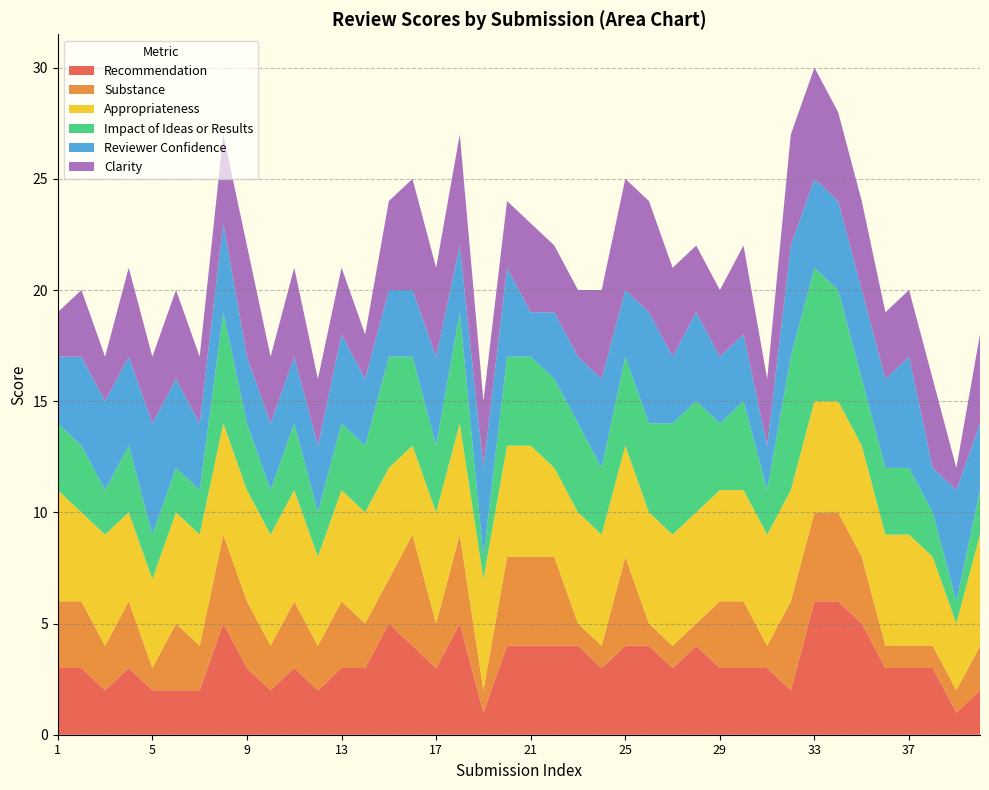

Reading left to right, what are all the values shown in this chart?

Recommendation: 1=3	2=3	3=2	4=3	5=2	6=2	7=2	8=5	9=3	10=2	11=3	12=2	13=3	14=3	15=5	16=4	17=3	18=5	19=1	20=4	21=4	22=4	23=4	24=3	25=4	26=4	27=3	28=4	29=3	30=3	31=3	32=2	33=6	34=6	35=5	36=3	37=3	38=3	39=1	40=2
Substance: 1=3	2=3	3=2	4=3	5=1	6=3	7=2	8=4	9=3	10=2	11=3	12=2	13=3	14=2	15=2	16=5	17=2	18=4	19=1	20=4	21=4	22=4	23=1	24=1	25=4	26=1	27=1	28=1	29=3	30=3	31=1	32=4	33=4	34=4	35=3	36=1	37=1	38=1	39=1	40=2
Appropriateness: 1=5	2=4	3=5	4=4	5=4	6=5	7=5	8=5	9=5	10=5	11=5	12=4	13=5	14=5	15=5	16=4	17=5	18=5	19=5	20=5	21=5	22=4	23=5	24=5	25=5	26=5	27=5	28=5	29=5	30=5	31=5	32=5	33=5	34=5	35=5	36=5	37=5	38=4	39=3	40=5
Impact of Ideas or Results: 1=3	2=3	3=2	4=3	5=2	6=2	7=2	8=5	9=3	10=2	11=3	12=2	13=3	14=3	15=5	16=4	17=3	18=5	19=1	20=4	21=4	22=4	23=4	24=3	25=4	26=4	27=5	28=5	29=3	30=4	31=2	32=6	33=6	34=5	35=3	36=3	37=3	38=2	39=1	40=2
Reviewer Confidence: 1=3	2=4	3=4	4=4	5=5	6=4	7=3	8=4	9=3	10=3	11=3	12=3	13=4	14=3	15=3	16=3	17=4	18=3	19=4	20=4	21=2	22=3	23=3	24=4	25=3	26=5	27=3	28=4	29=3	30=3	31=2	32=5	33=4	34=4	35=4	36=4	37=5	38=2	39=5	40=3
Clarity: 1=2	2=3	3=2	4=4	5=3	6=4	7=3	8=4	9=5	10=3	11=4	12=3	13=3	14=2	15=4	16=5	17=4	18=5	19=3	20=3	21=4	22=3	23=3	24=4	25=5	26=5	27=4	28=3	29=3	30=4	31=3	32=5	33=5	34=4	35=4	36=3	37=3	38=4	39=1	40=4